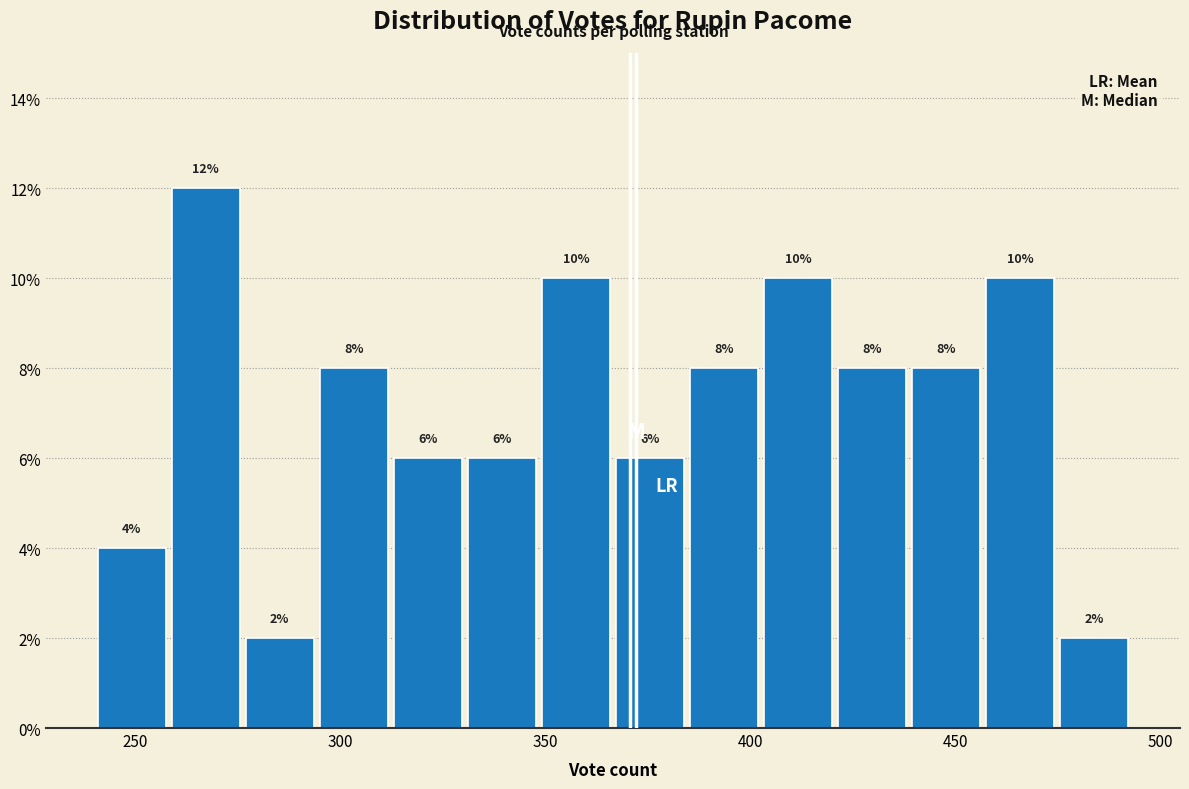

Read against the x-axis, roughly where is the centre of the tallest bar?

265